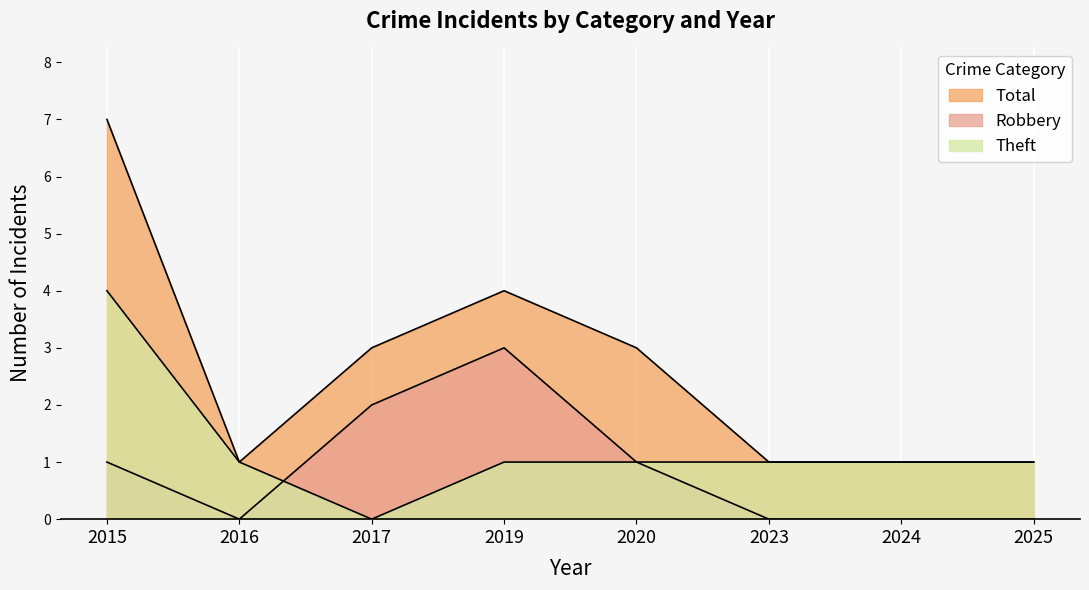

How many interior local peaks does the Total series have?

1